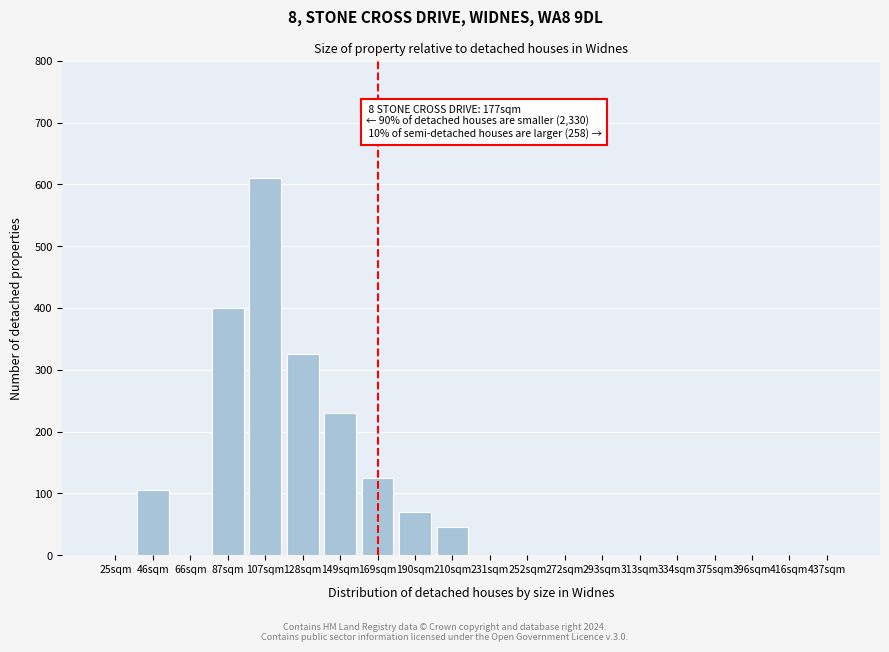

Reading right to left, extract all data points from this chart.

437sqm=0	416sqm=0	396sqm=0	375sqm=0	334sqm=0	313sqm=0	293sqm=0	272sqm=0	252sqm=0	231sqm=0	210sqm=45	190sqm=70	169sqm=125	149sqm=230	128sqm=325	107sqm=610	87sqm=400	66sqm=0	46sqm=105	25sqm=0